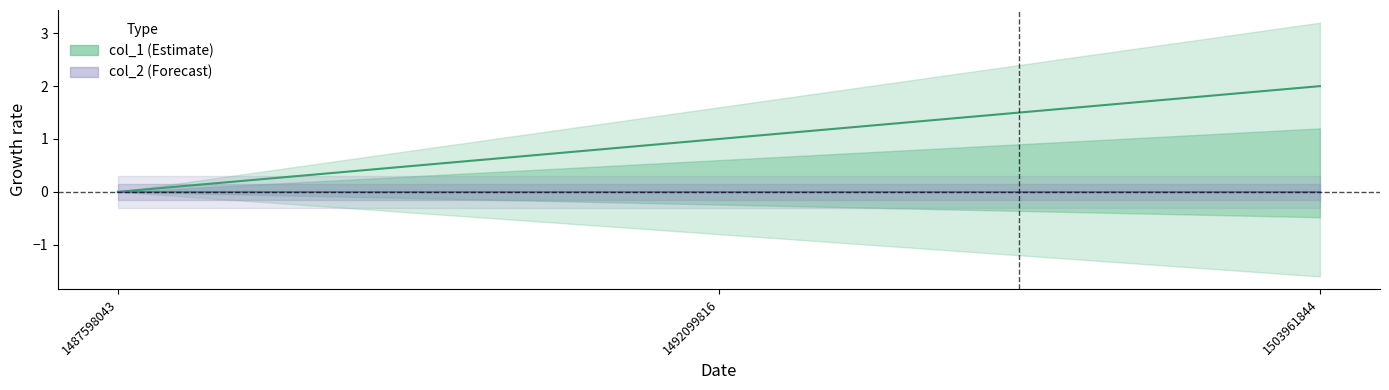

What is the greatest value displayed?

2